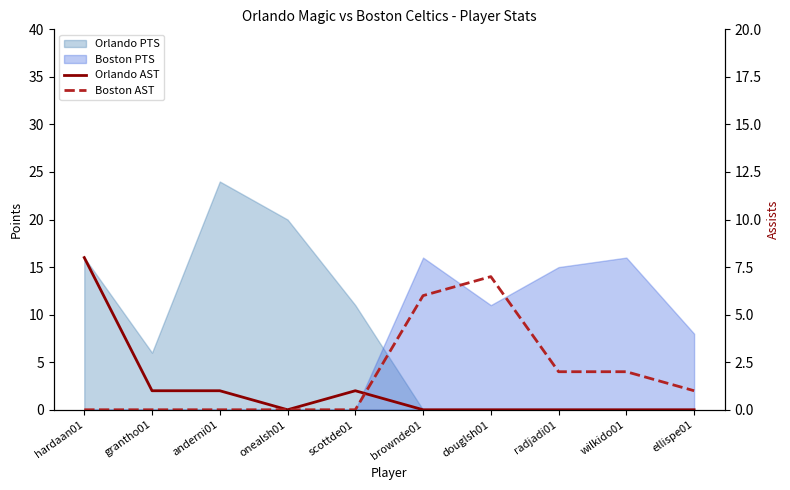

How many Boston AST values are between 0 and 2?

8